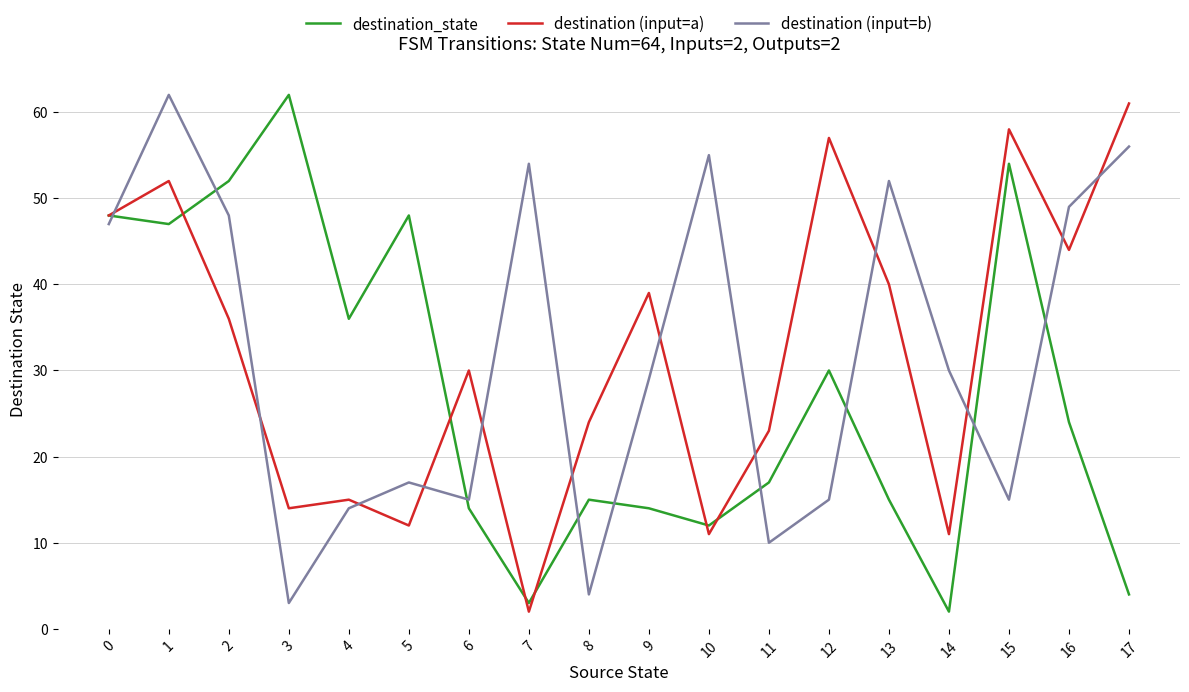

At 1, list the series in order from largest to smallest.

destination (input=b), destination (input=a), destination_state